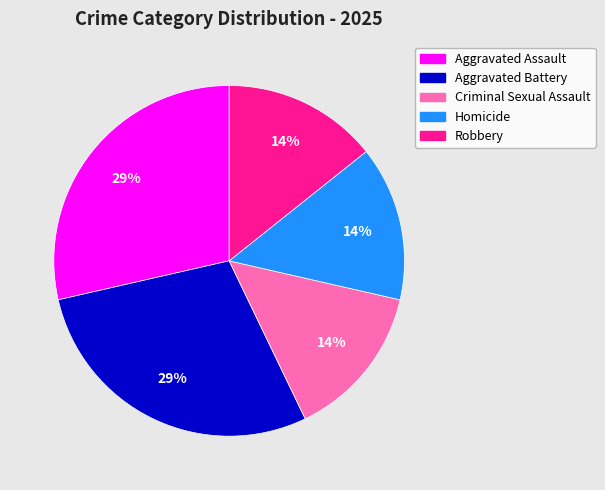

Which has a higher value, Aggravated Battery or Criminal Sexual Assault?

Aggravated Battery